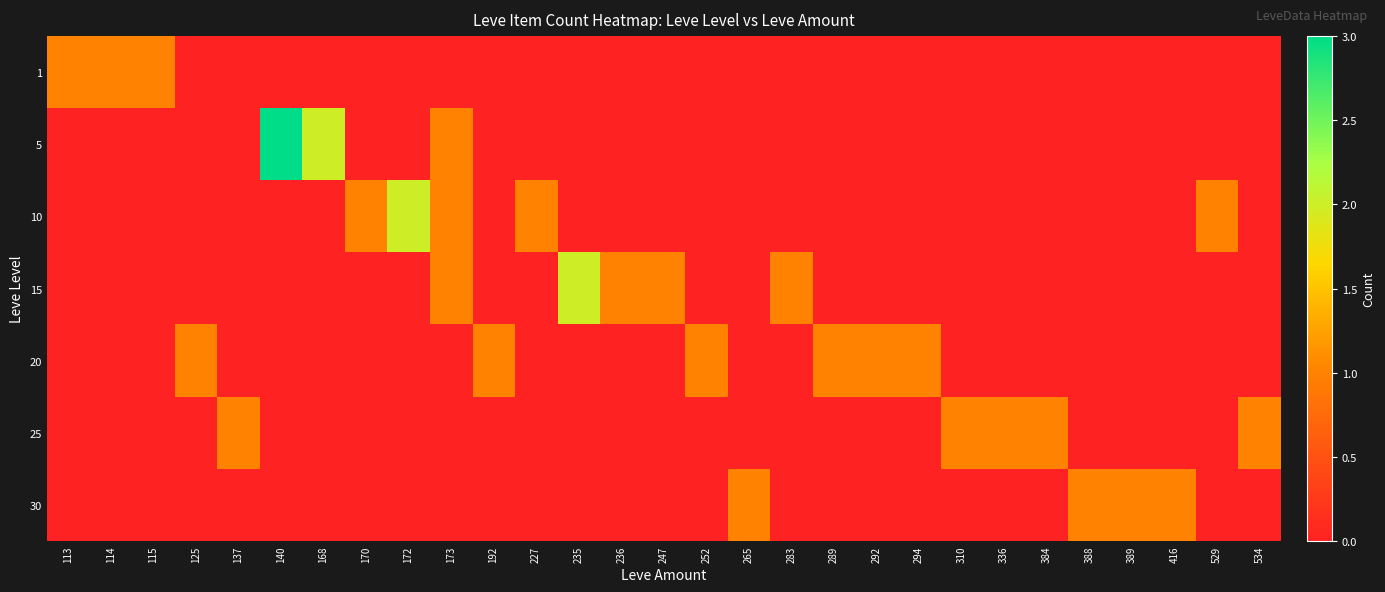

At 137, list the series in order from smallest to largest.

1, 5, 10, 15, 20, 30, 25